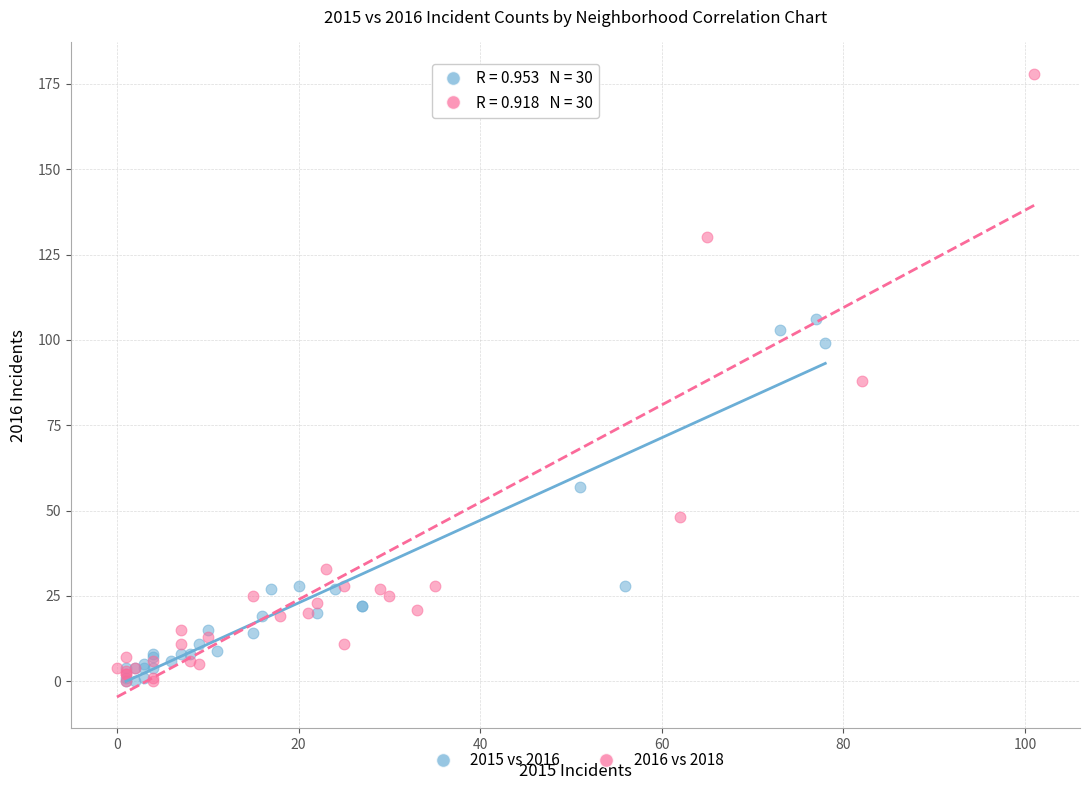

Which series has the largest Y range (max minus min)?

2016 vs 2018